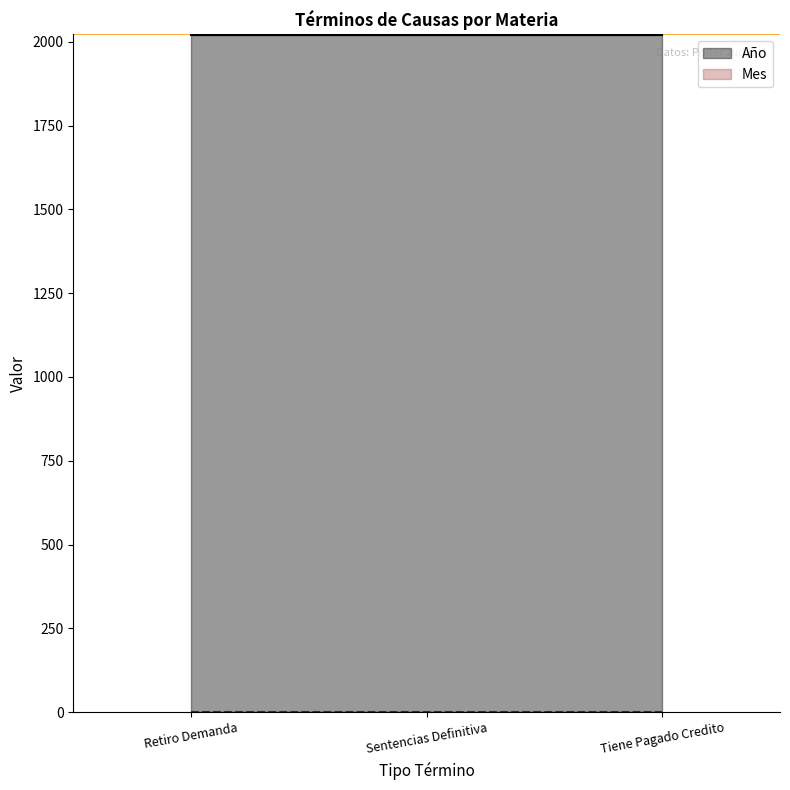

Reading left to right, extract all data points from this chart.

Año: 2021	2021	2021
Mes: 1	1	1